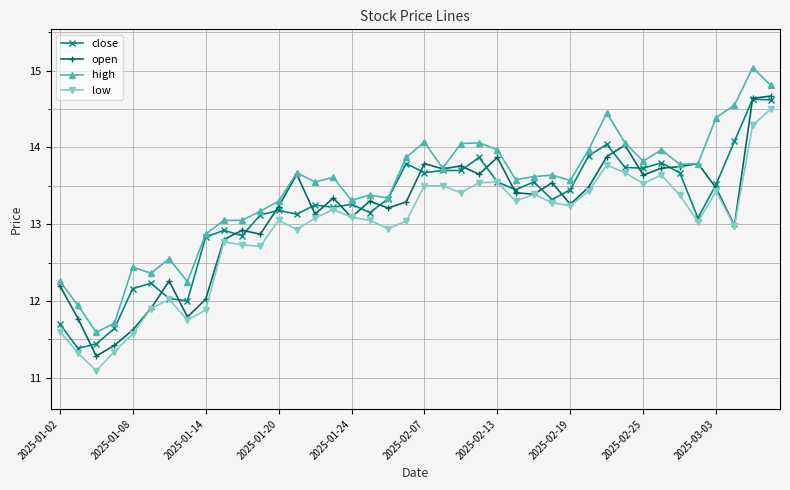

How many interior local valleys does the low series have?

11